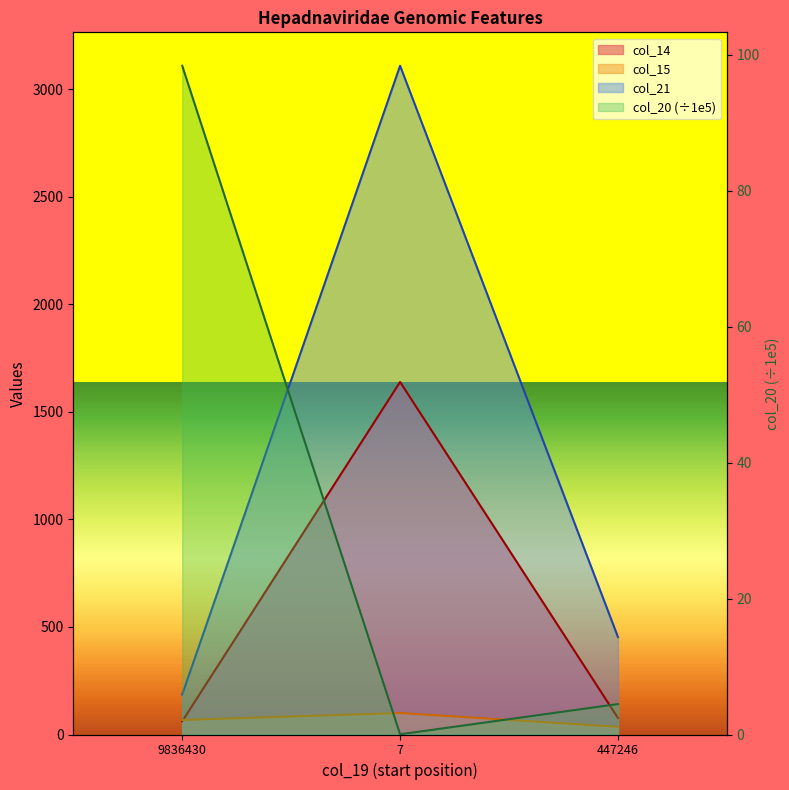

At which category is the sum across all series the highest?

7